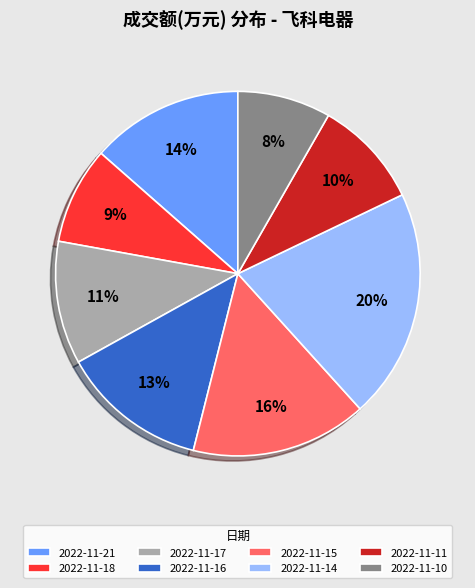

The 2022-11-16 slice represents 27% of the pie. True or false?

False